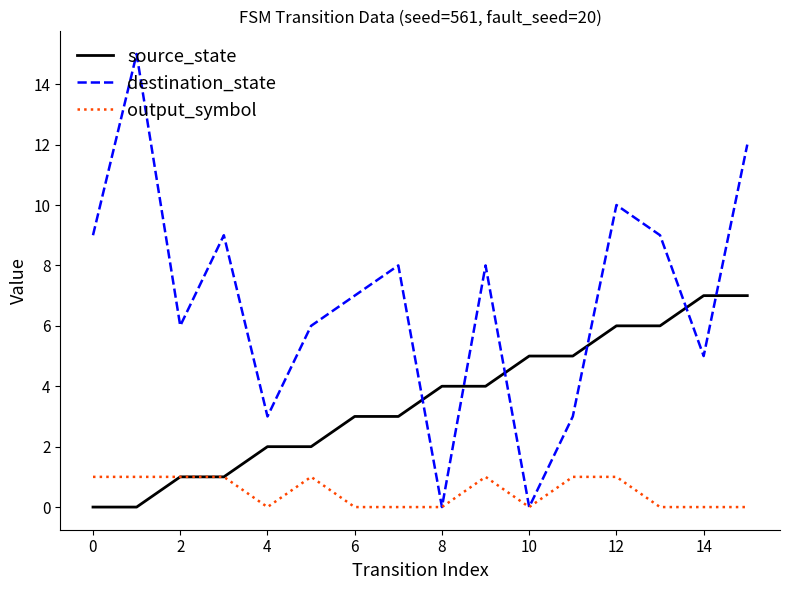

List the series in order of their peak value, lowest first.

output_symbol, source_state, destination_state